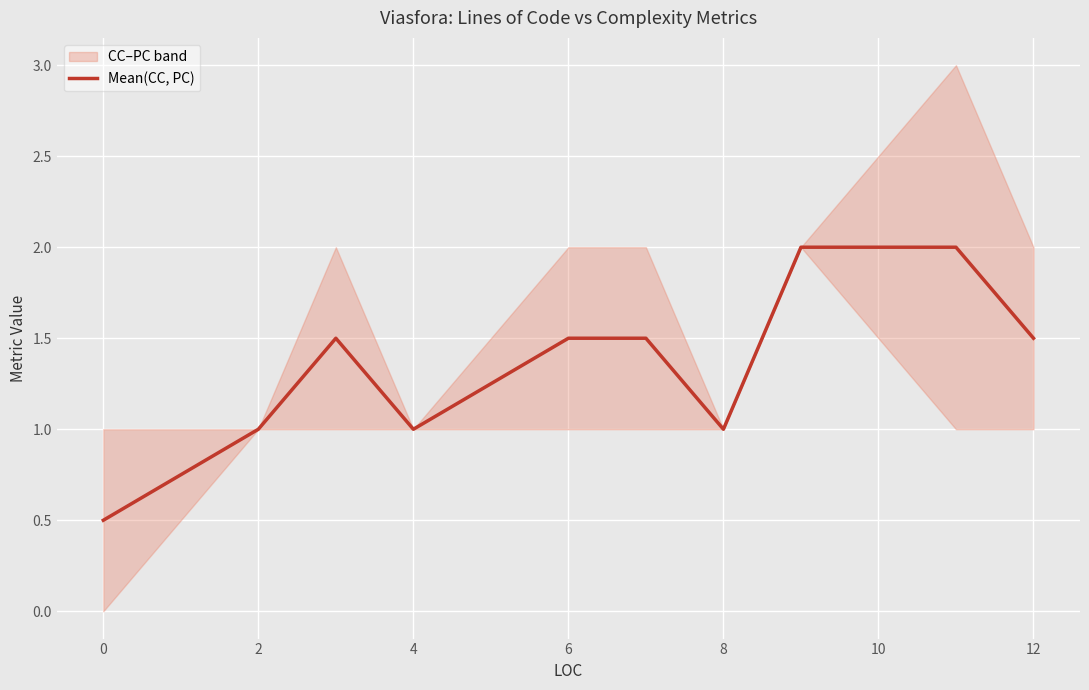

Is it true that Mean(CC, PC) equals 1.0 at 4?

True